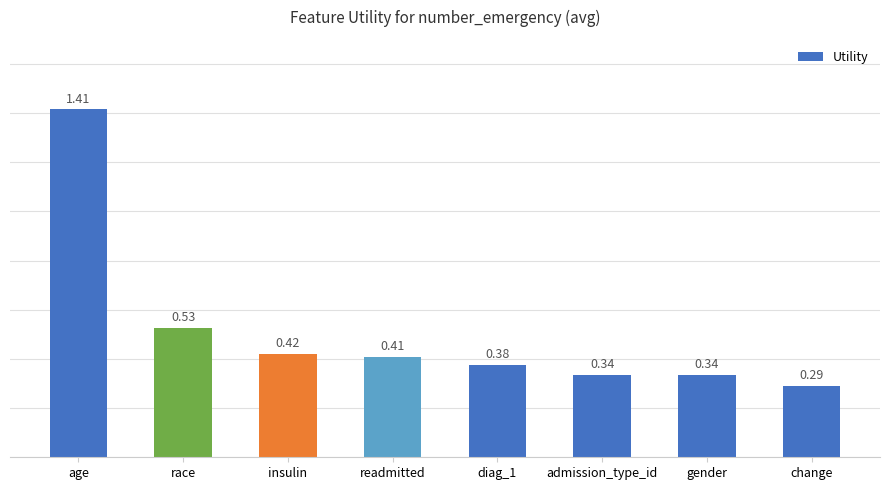

What is the difference between the maximum and minimum values?

1.1